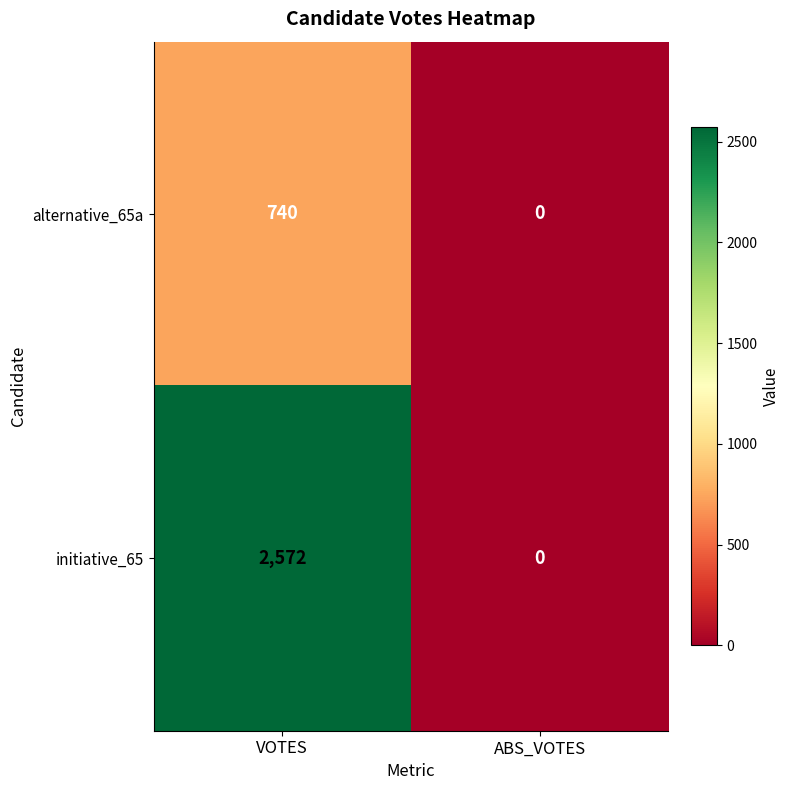

Which series has the largest range (max minus min)?

initiative_65